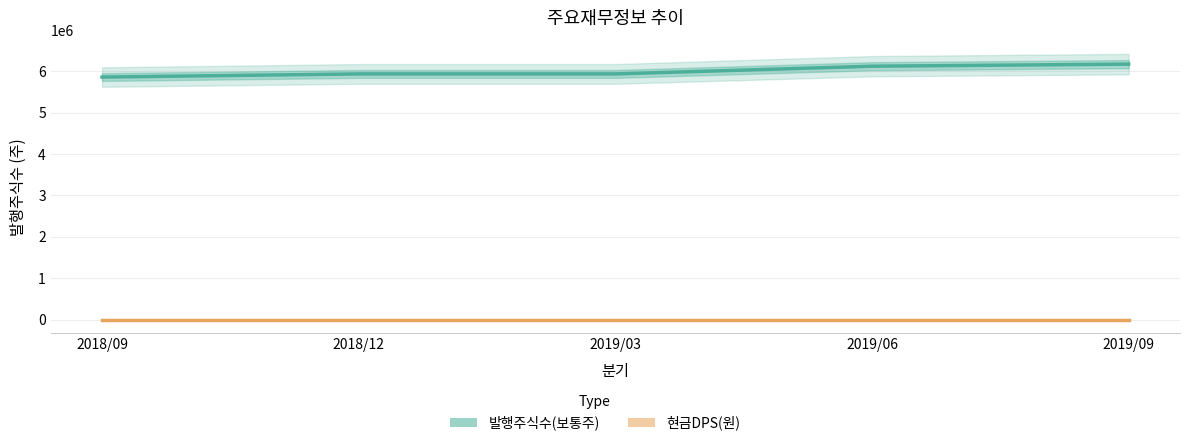

List the series in order of their peak value, highest first.

발행주식수(보통주), 현금DPS(원)